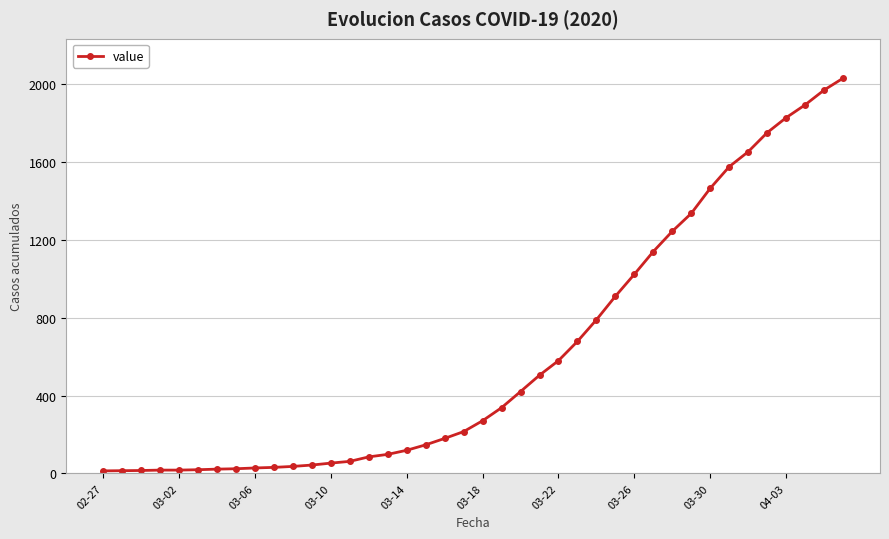

What is the greatest value displayed?

2032